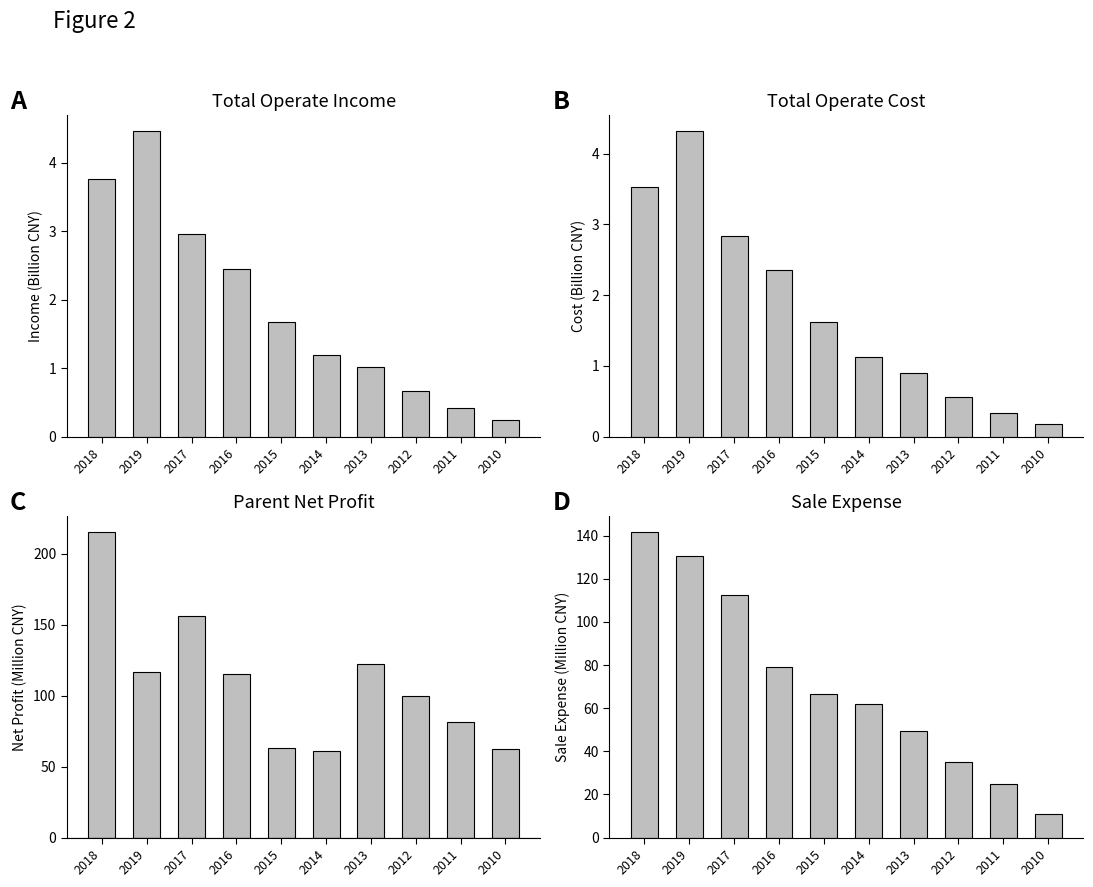

Reading left to right, extract all data points from this chart.

TOTAL_OPERATE_INCOME: 3.8	4.5	3.0	2.4	1.7	1.2	1.0	0.7	0.4	0.2
TOTAL_OPERATE_COST: 3.5	4.3	2.8	2.4	1.6	1.1	0.9	0.6	0.3	0.2
PARENT_NETPROFIT: 215.5	116.7	155.9	114.9	63.1	61.2	122.2	99.7	81.3	62.2
SALE_EXPENSE: 141.9	130.4	112.6	79.3	66.6	61.7	49.4	35.3	24.8	10.9